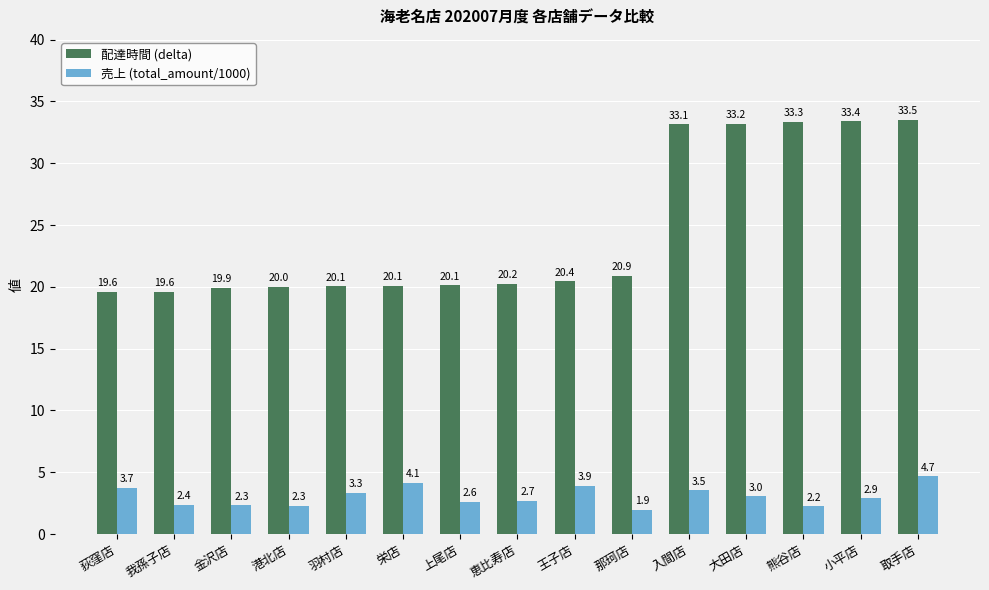

Between 荻窪店 and 入間店, which series saw the biggest shift?

配達時間 (delta)